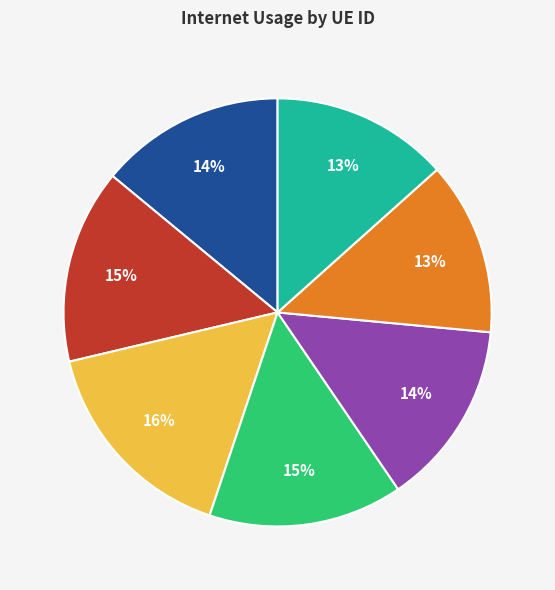

Is there a majority slice in this chart?

No